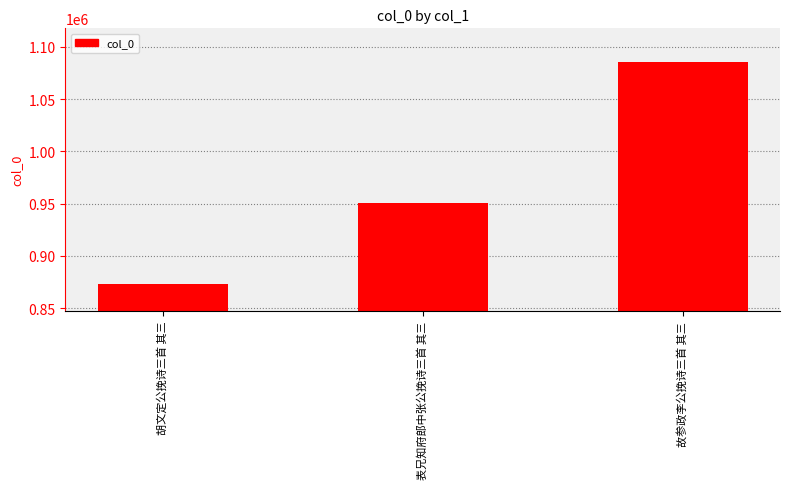

Count the values in the range 873516 to 1085072.

3